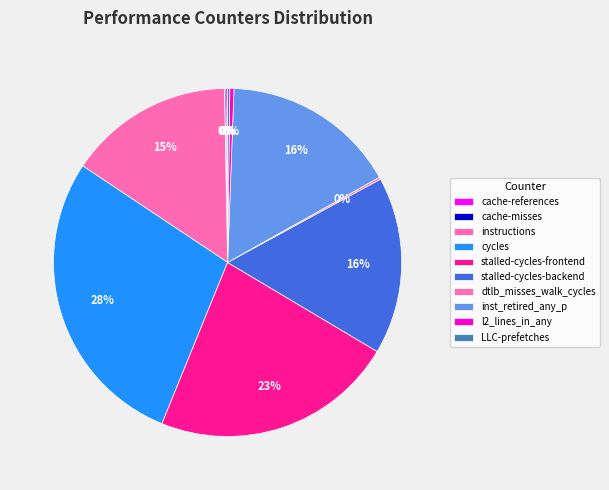

What percentage do cache-references and stalled-cycles-frontend together represent?

22.8%